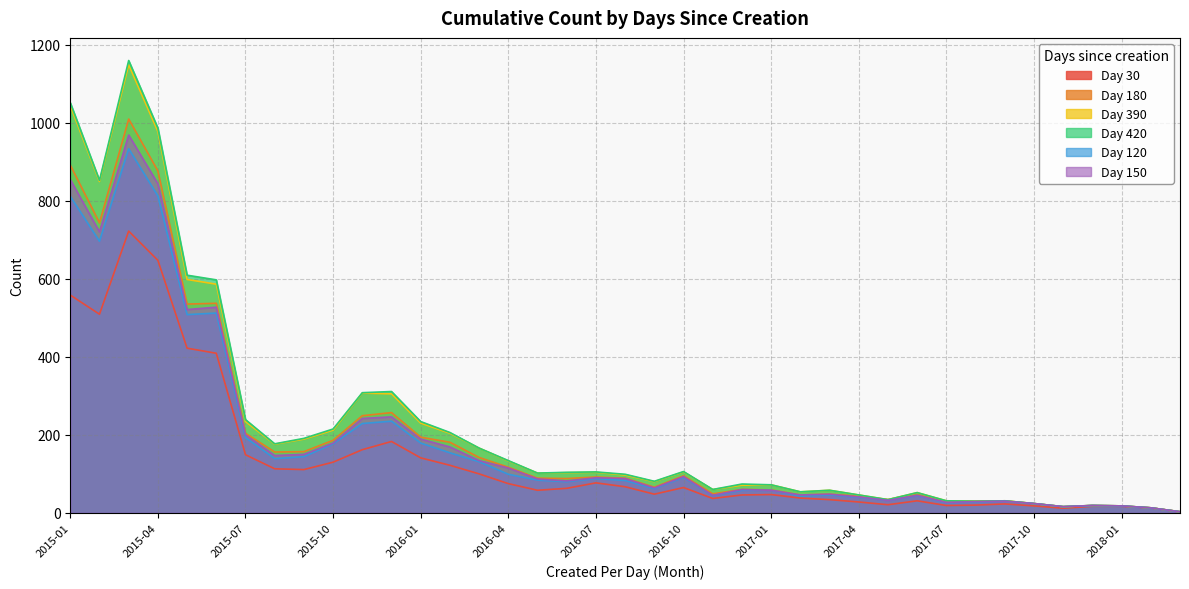

True or false: 180 and 420 cross at least once.

False